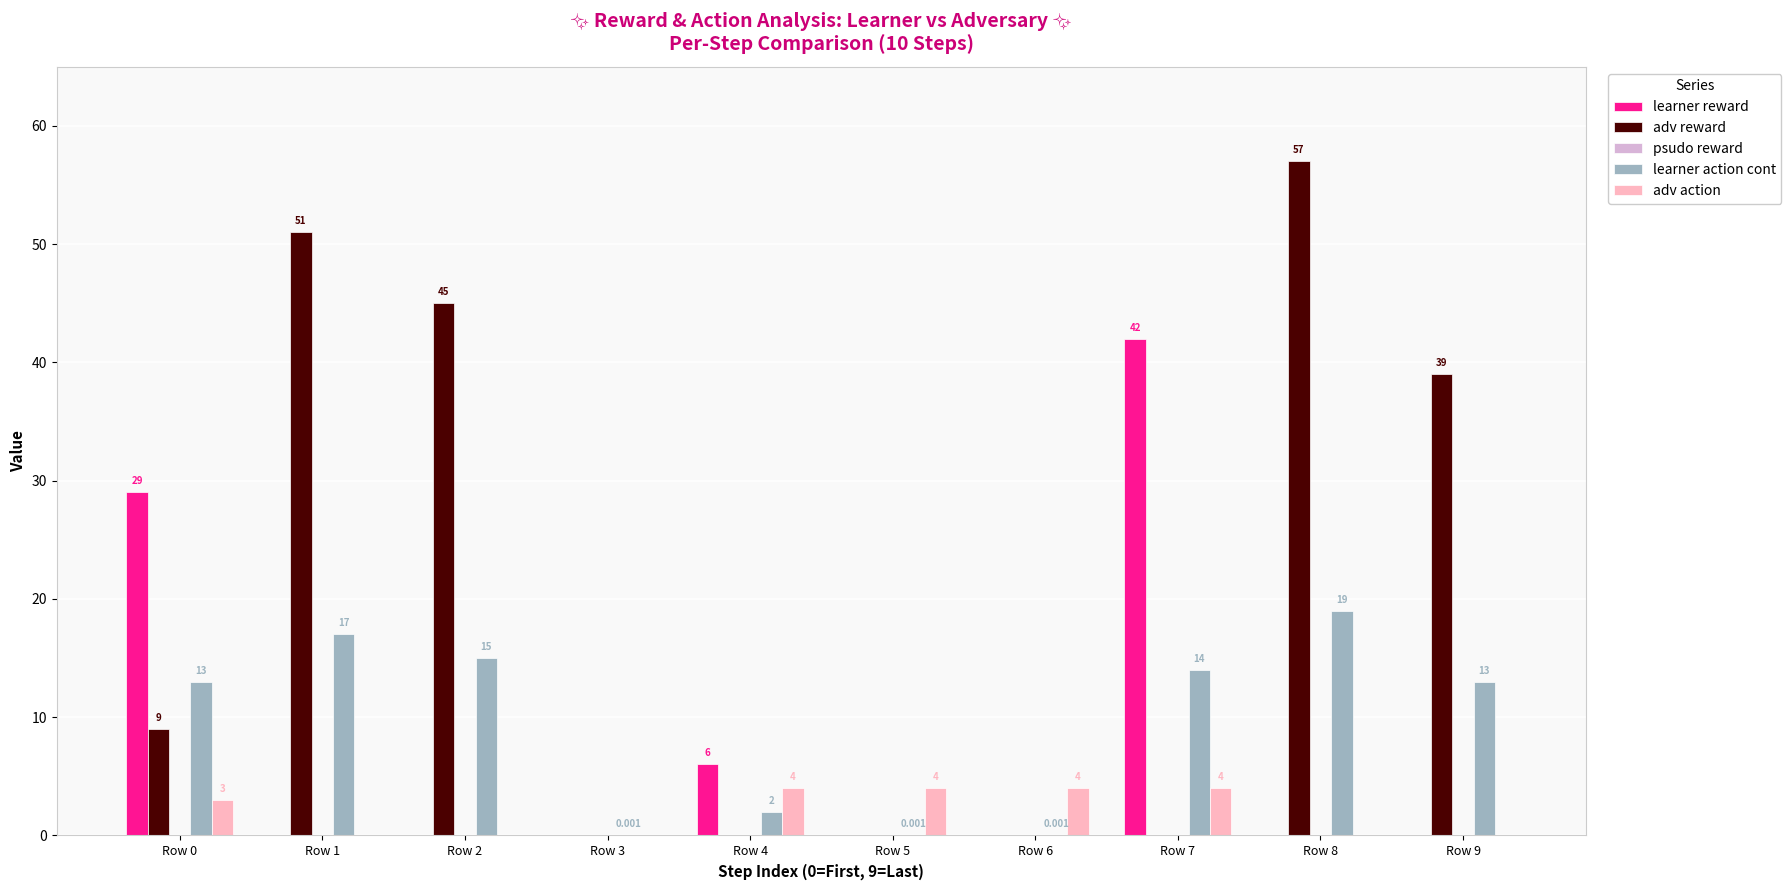

The adv action series shows 3.0 at Row 0. True or false?

True